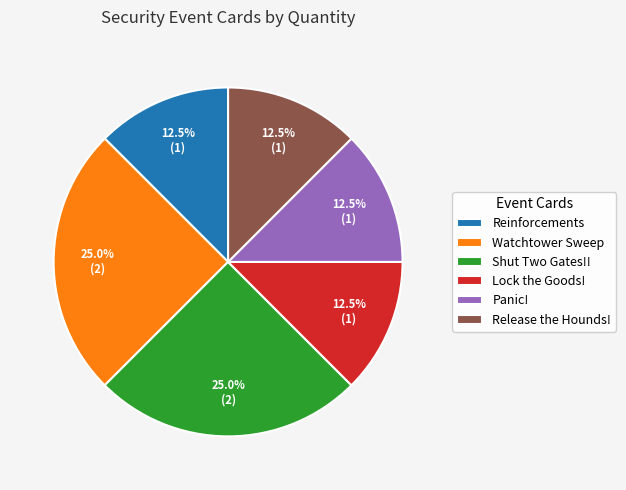

To the nearest percent, what is the combined percentage of Release the Hounds! and Lock the Goods!?

25%